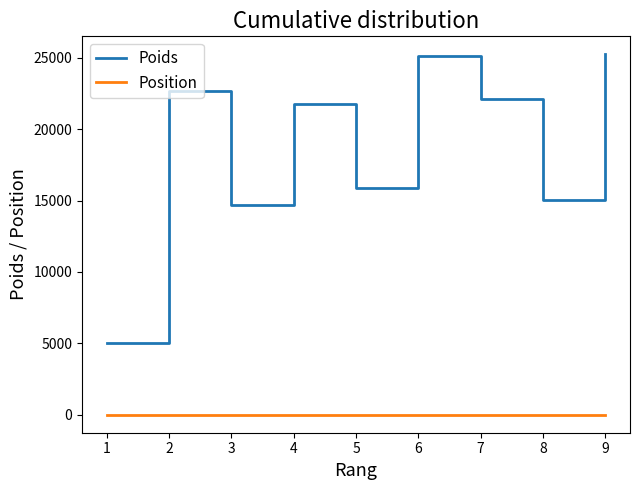

What is the difference between the maximum and minimum values in the Poids series?

20244